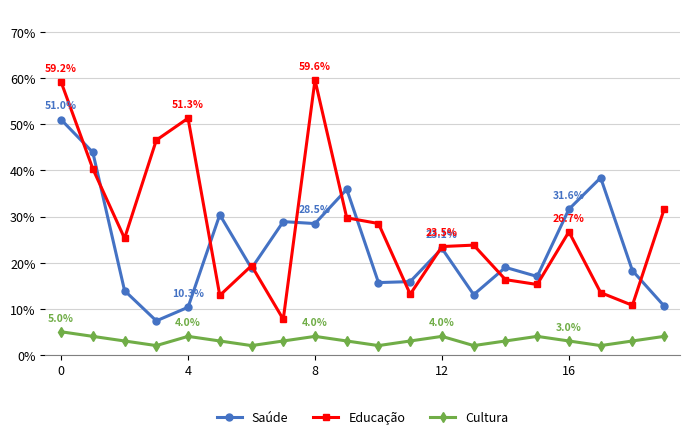

What are all the series names shown in the legend?

Saúde, Educação, Cultura